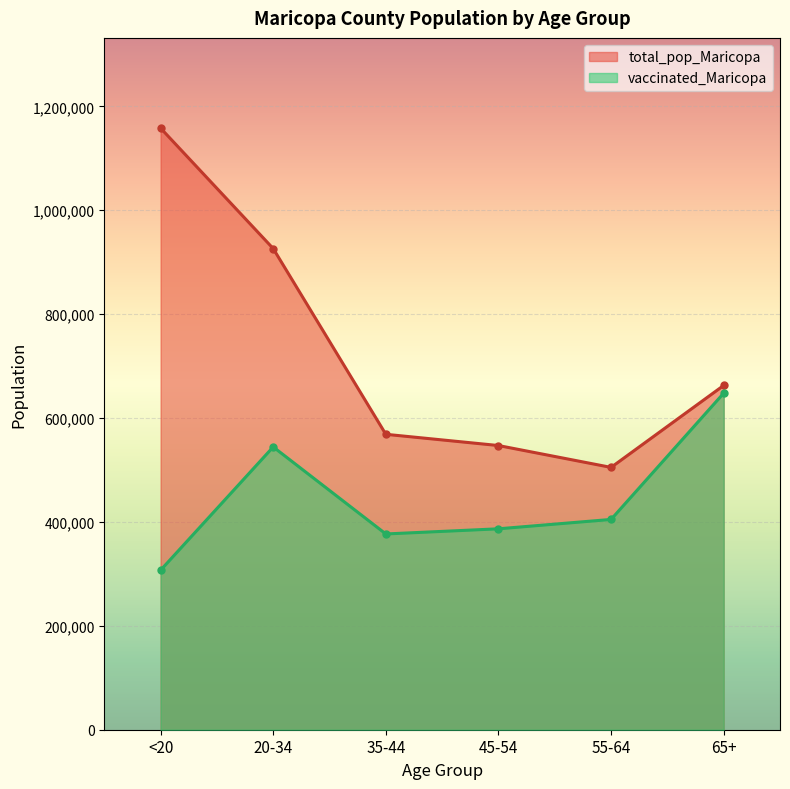

Reading right to left, what are all the values shown in this chart?

vaccinated_Maricopa: 647891	404812	386781	376849	544361	307058
total_pop_Maricopa: 662762	504994	547064	568691	926230	1158094